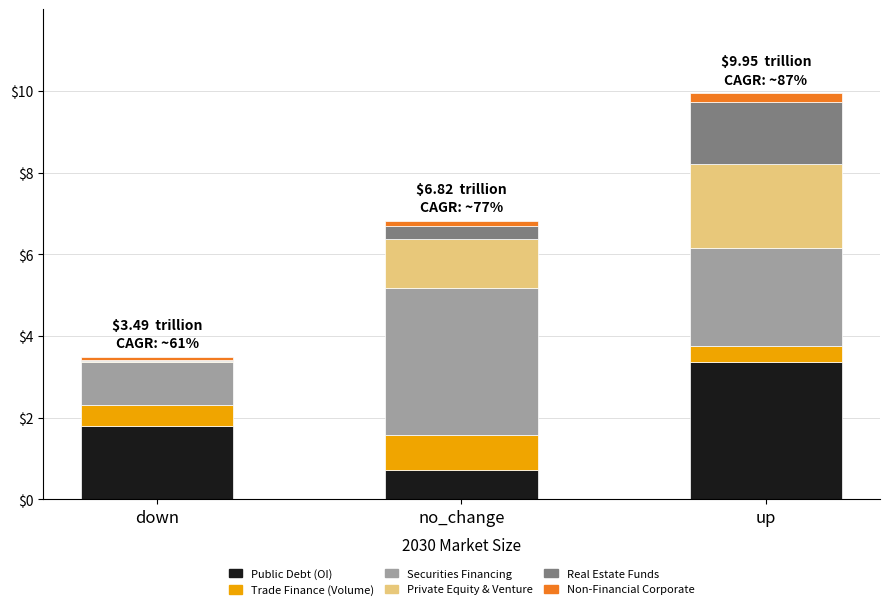

At which category is the sum across all series the highest?

up